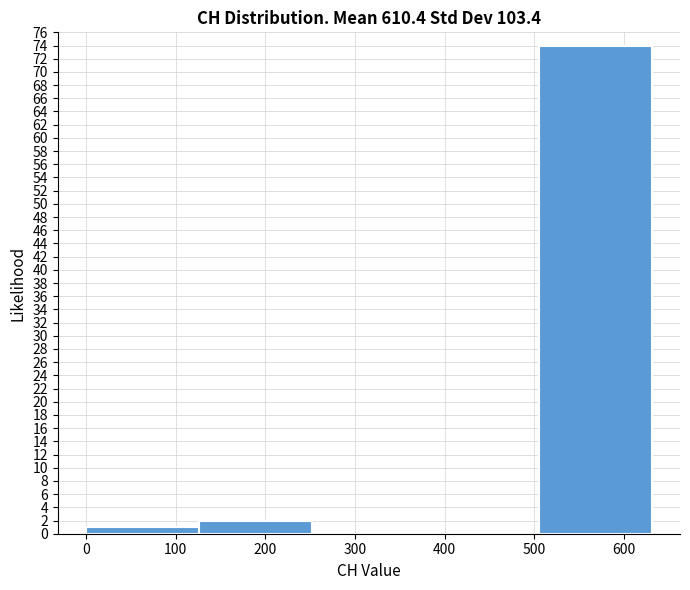

Which range on the x-axis has the tallest bar?

500 to 630